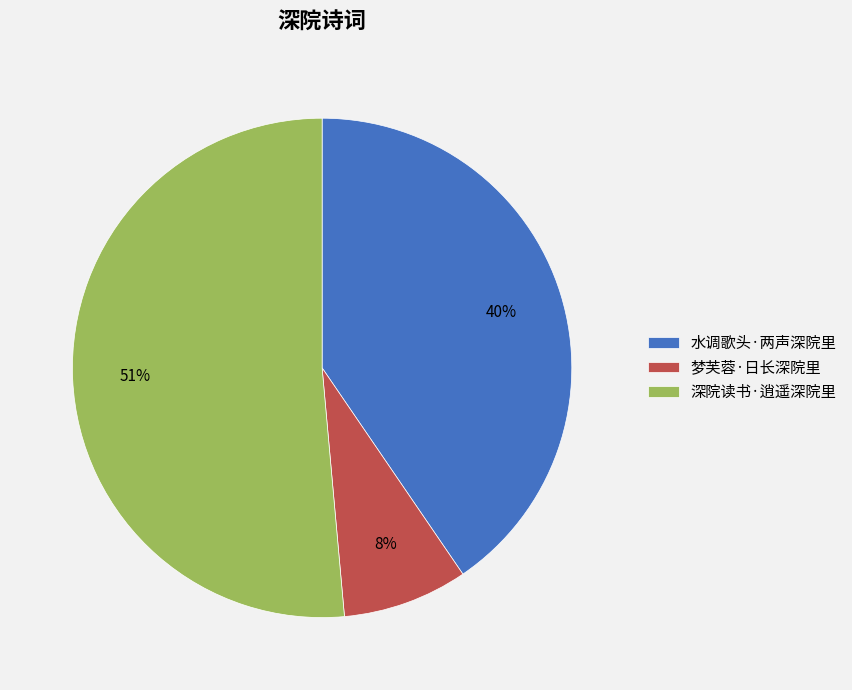

Between 水调歌头·两声深院里 and 梦芙蓉·日长深院里, which is larger?

水调歌头·两声深院里